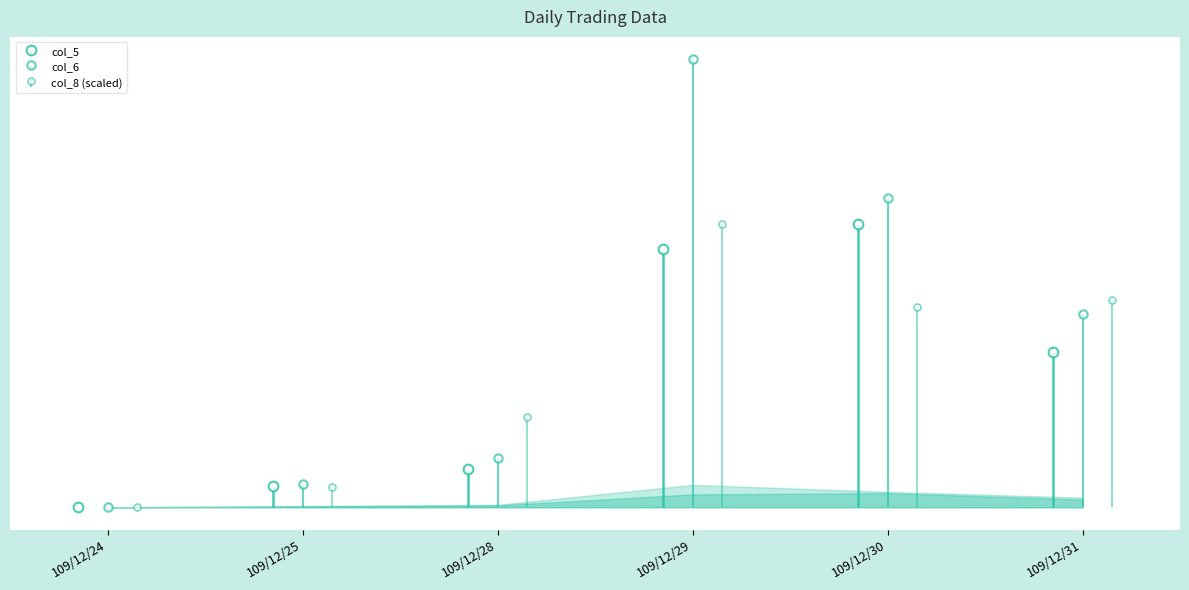

What is the difference between the second highest and minimum values in the col_8 series?

990731.7